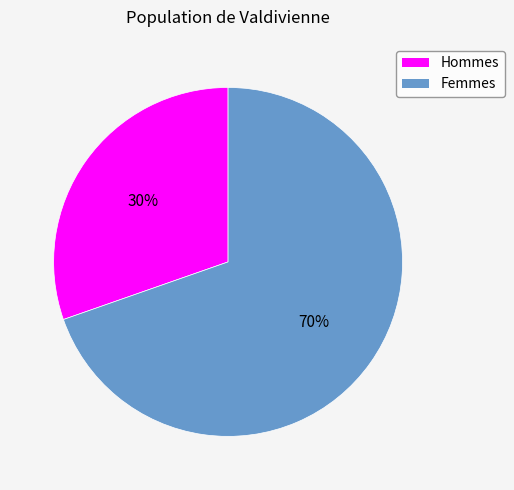

To the nearest percent, what is the average slice percentage?

50%